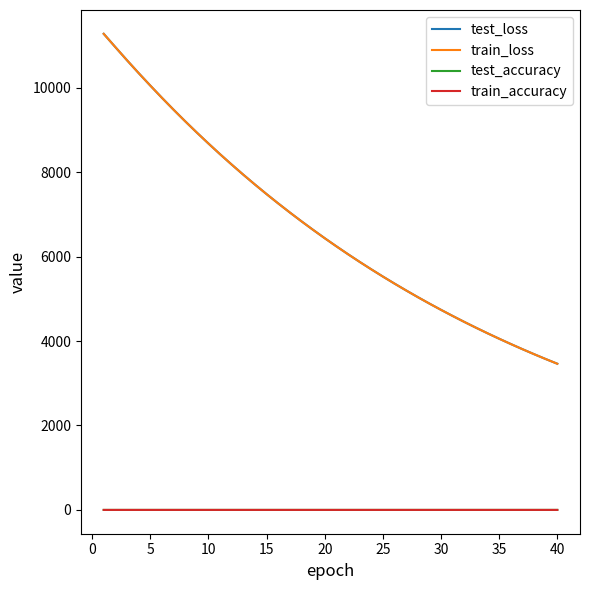

What is the maximum value shown in the chart?

11275.9